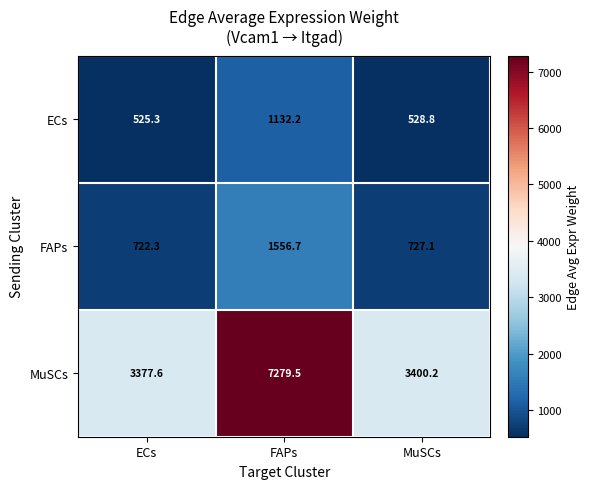

At which category is the sum across all series the highest?

FAPs